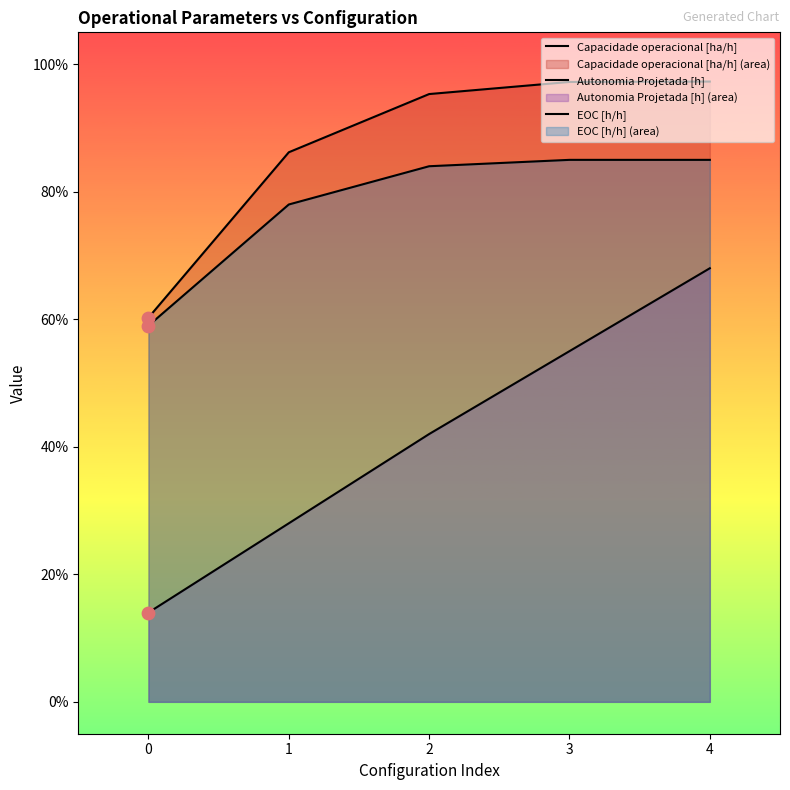

Is the value of Capacidade operacional [ha/h] at 4 greater than the value of EOC [h/h] at 0?

Yes